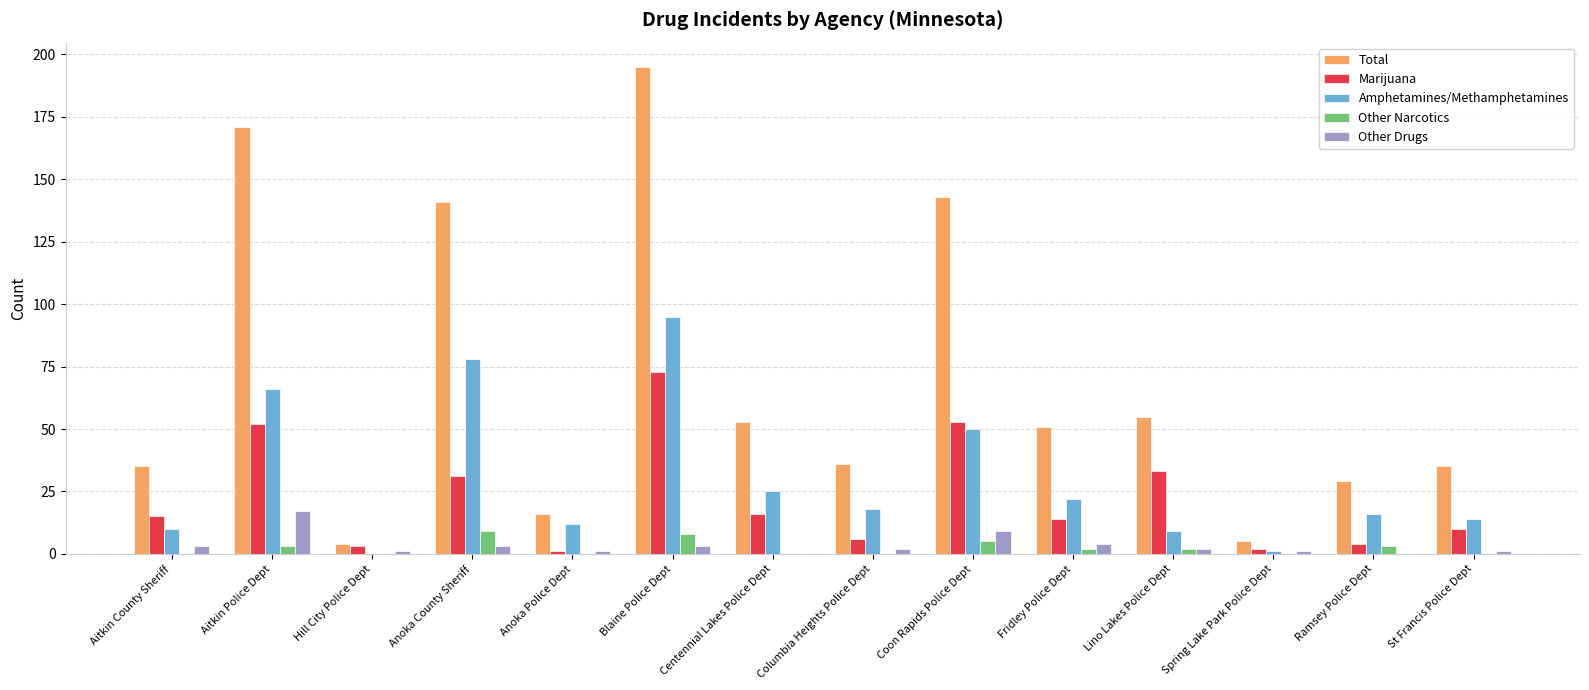

Between Hill City Police Dept and Lino Lakes Police Dept, which series saw the biggest shift?

Total